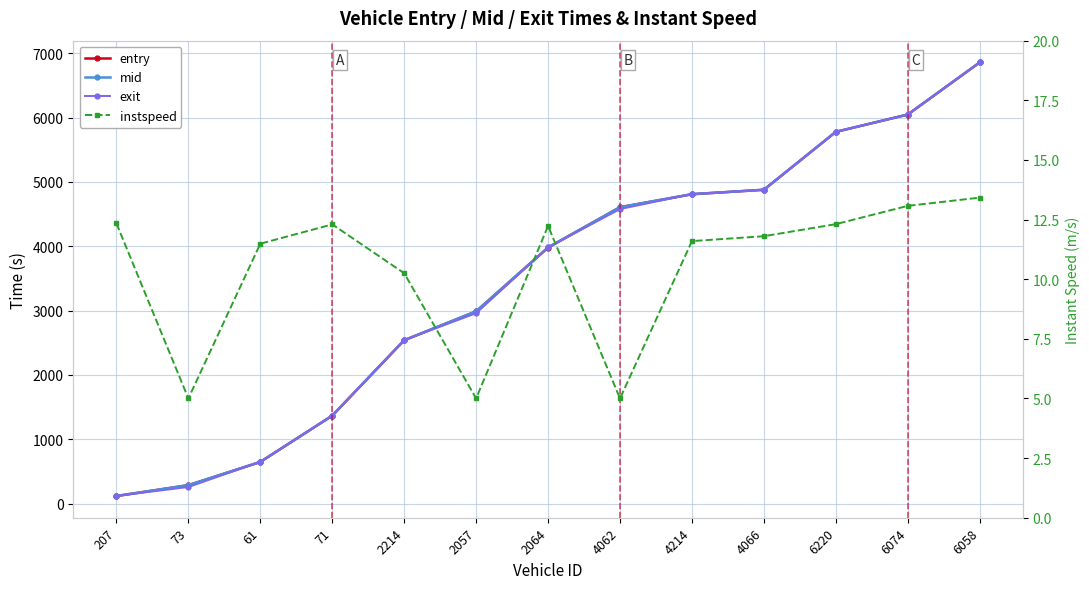

Reading right to left, what are all the values shown in this chart?

entry: 6856.3	6046.2	5777.3	4877.2	4808.3	4606.1	3979.5	2987.3	2539.0	1366.4	647.2	286.4	117.7
mid: 6857.1	6047.1	5778.2	4878.2	4809.3	4607.0	3980.5	2988.3	2540.0	1367.4	648.2	287.3	118.6
exit: 6857.9	6047.9	5779.1	4879.1	4810.2	4577.9	3981.3	2959.2	2541.0	1368.2	649.1	258.1	119.4
instspeed: 13.4	13.1	12.3	11.8	11.6	5.0	12.2	5.0	10.3	12.3	11.5	5.0	12.3